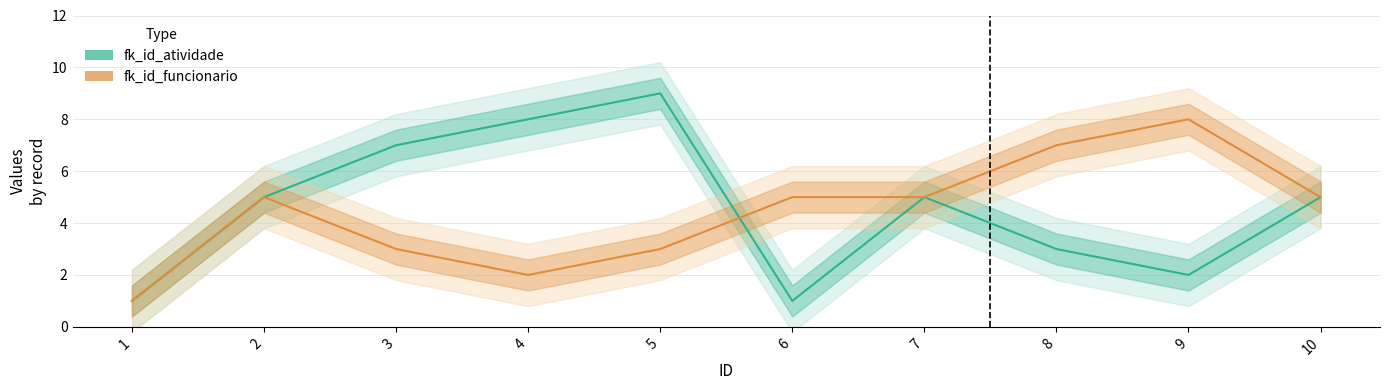

What is the maximum value shown in the chart?

9